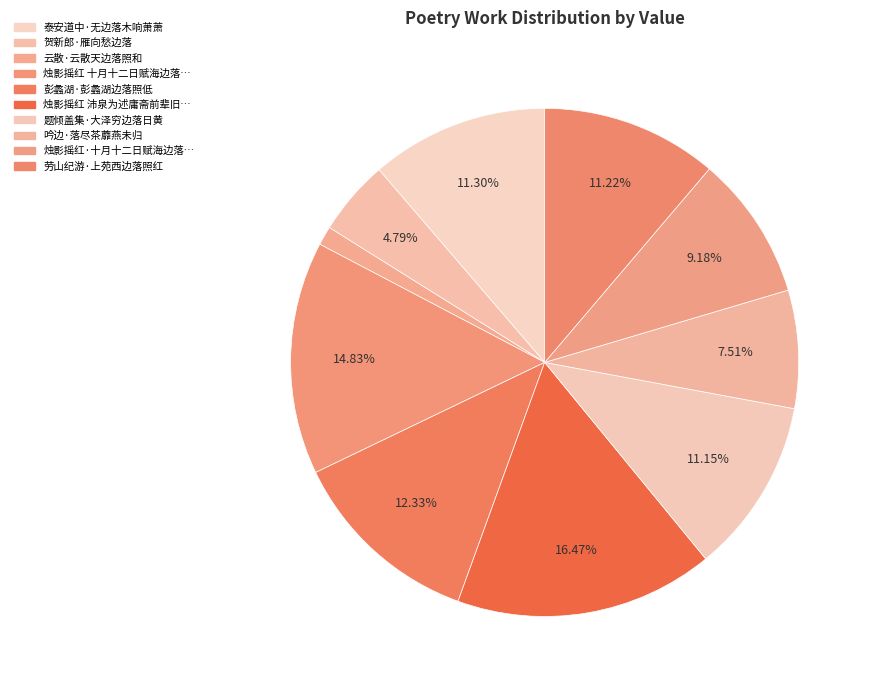

How many segments does this pie chart have?

10